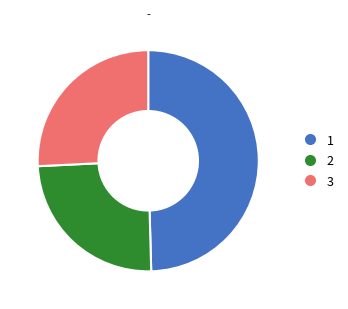

Does any single category account for the majority?

No